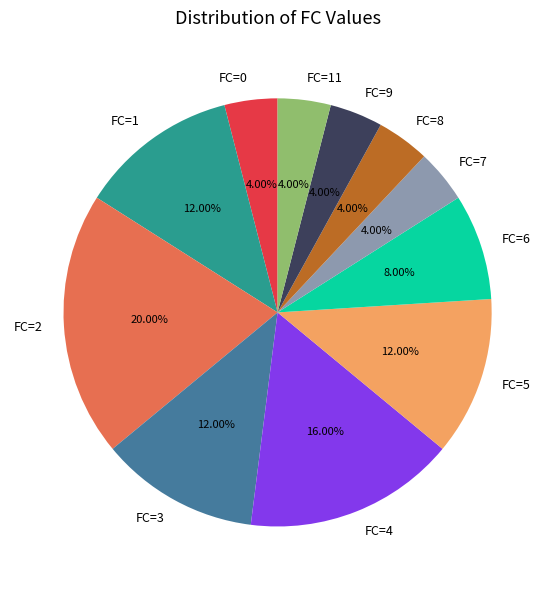

Combined, do FC=2 and FC=11 account for over 50%?

No